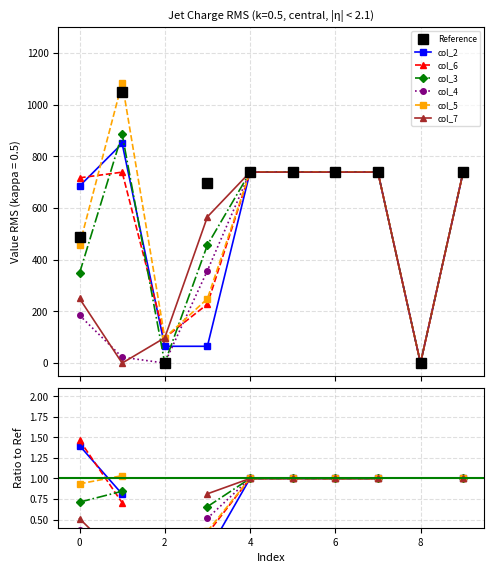

How many lines are shown in the chart?

6